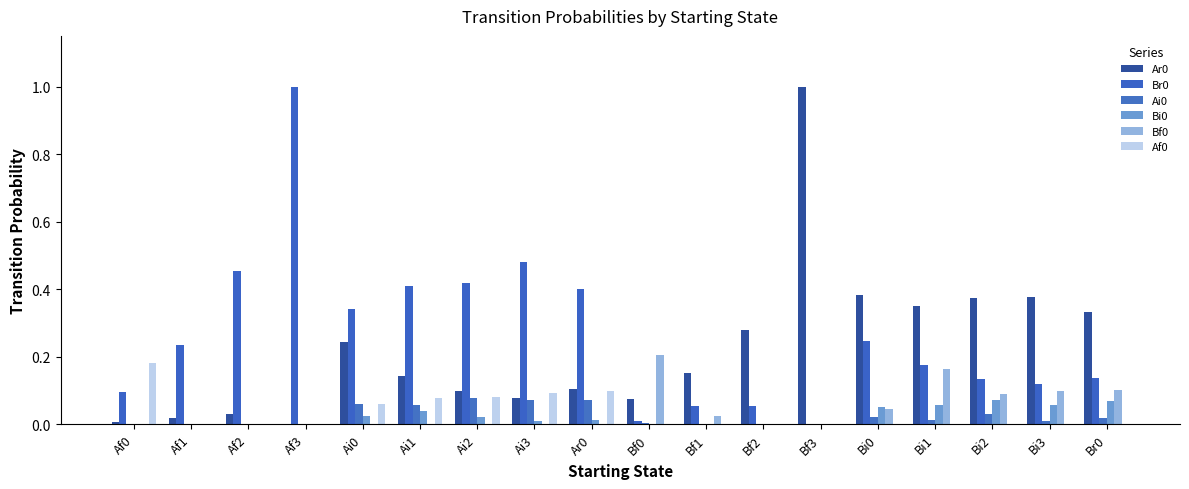

How many values in Br0 are above zero?

17